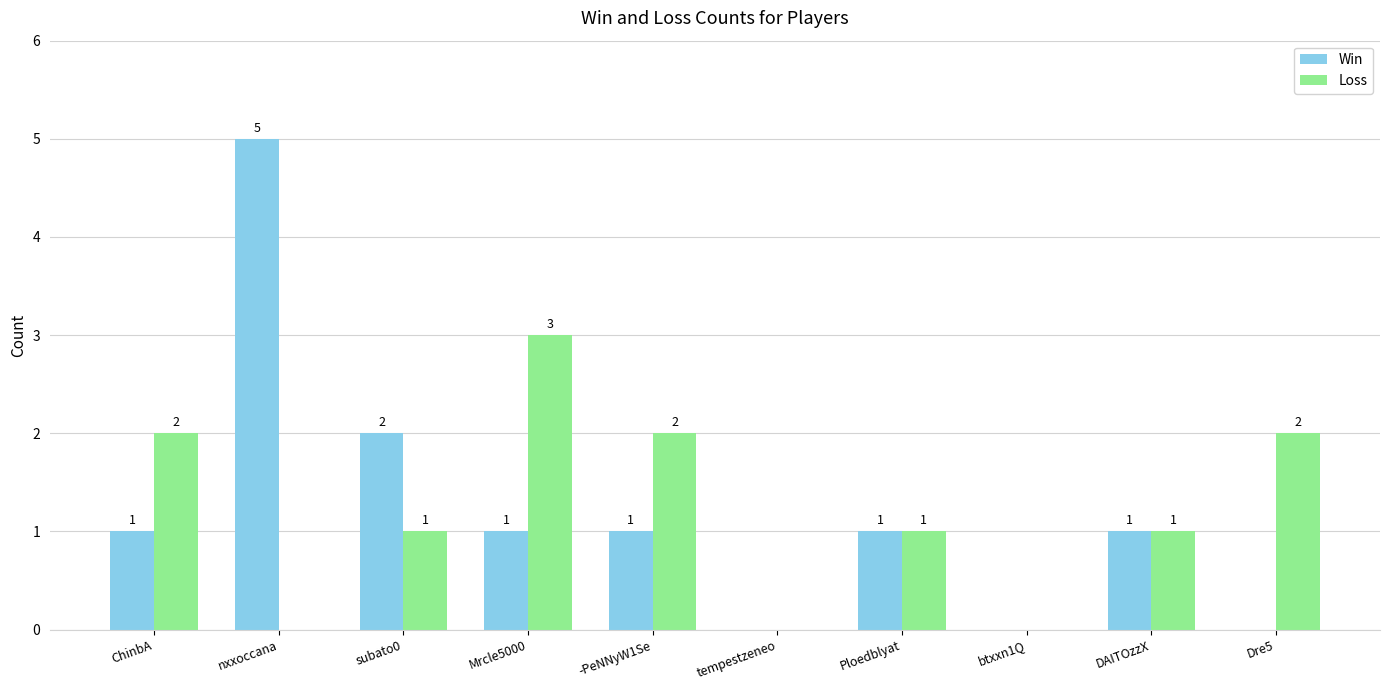

Which series has the widest spread of values?

Win